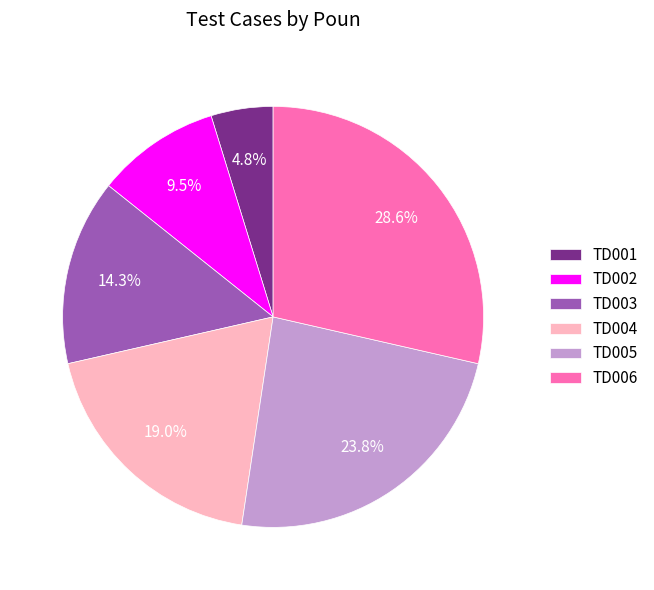

Is there a majority slice in this chart?

No